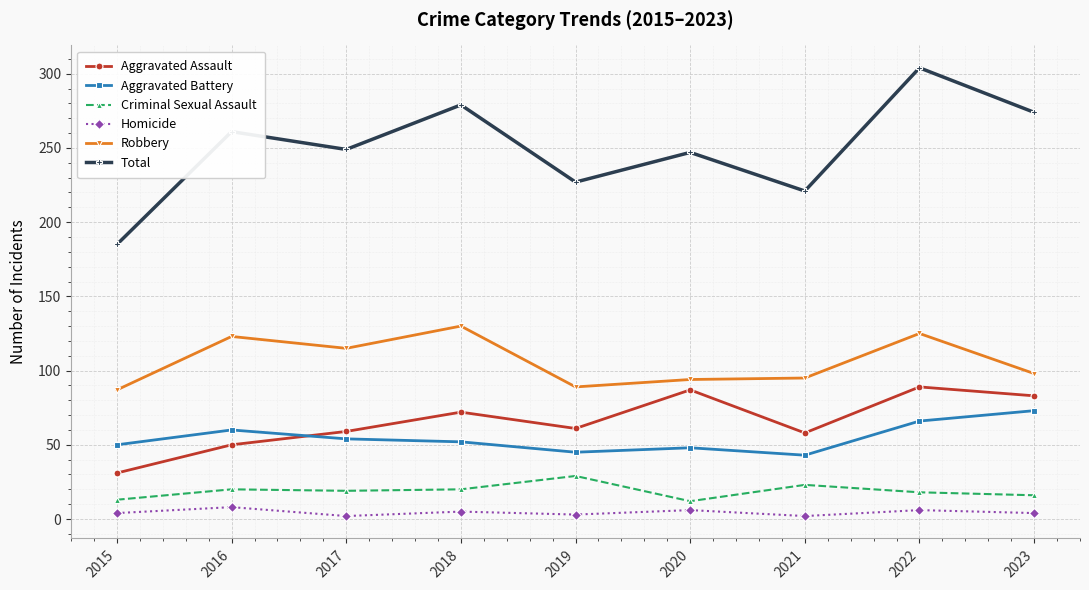

Where is the first local minimum for Robbery?

2017